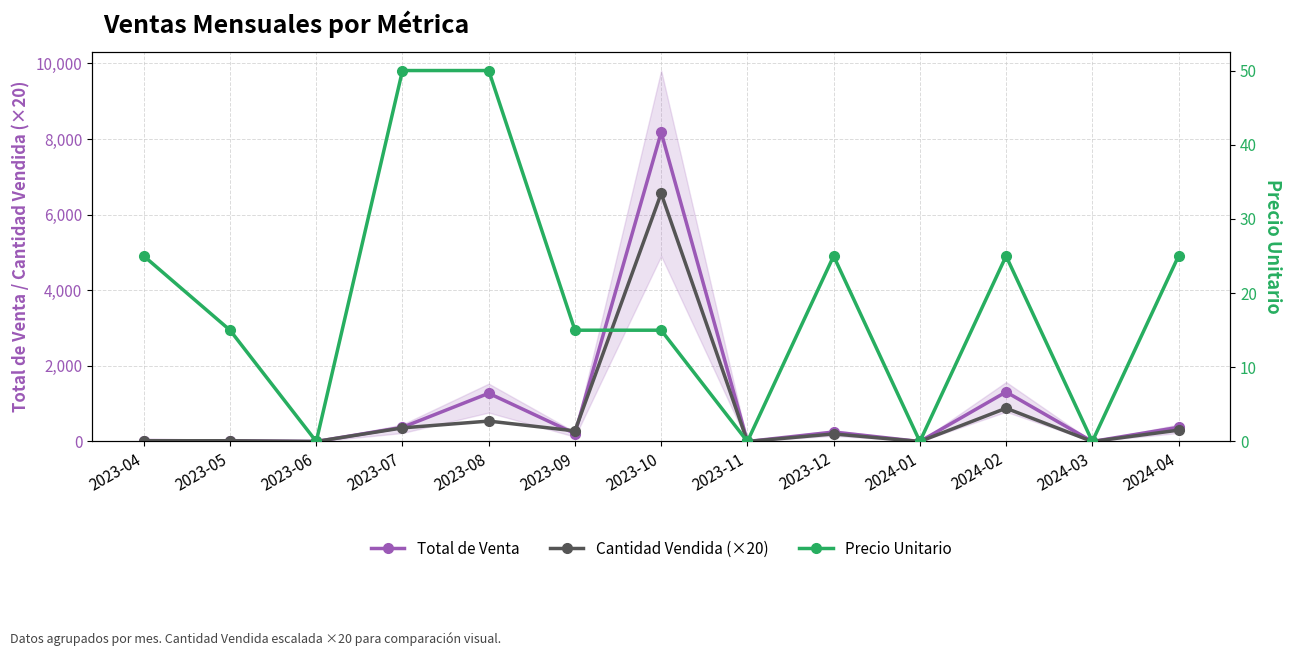

The value of Cantidad Vendida (×20) at 2024-04 is 300.0. True or false?

True